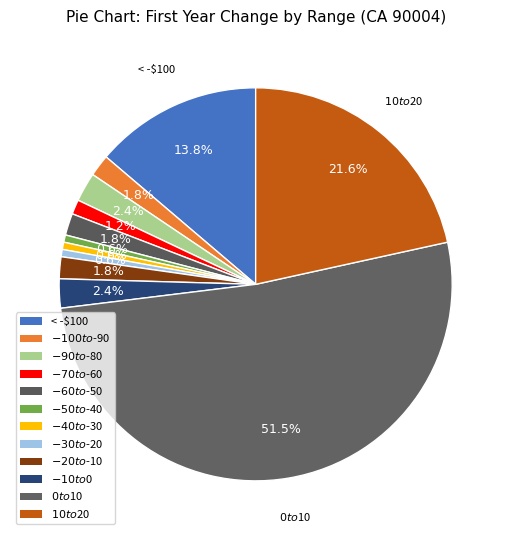

What percentage is NOT represented by $0 to $10?

48.5%